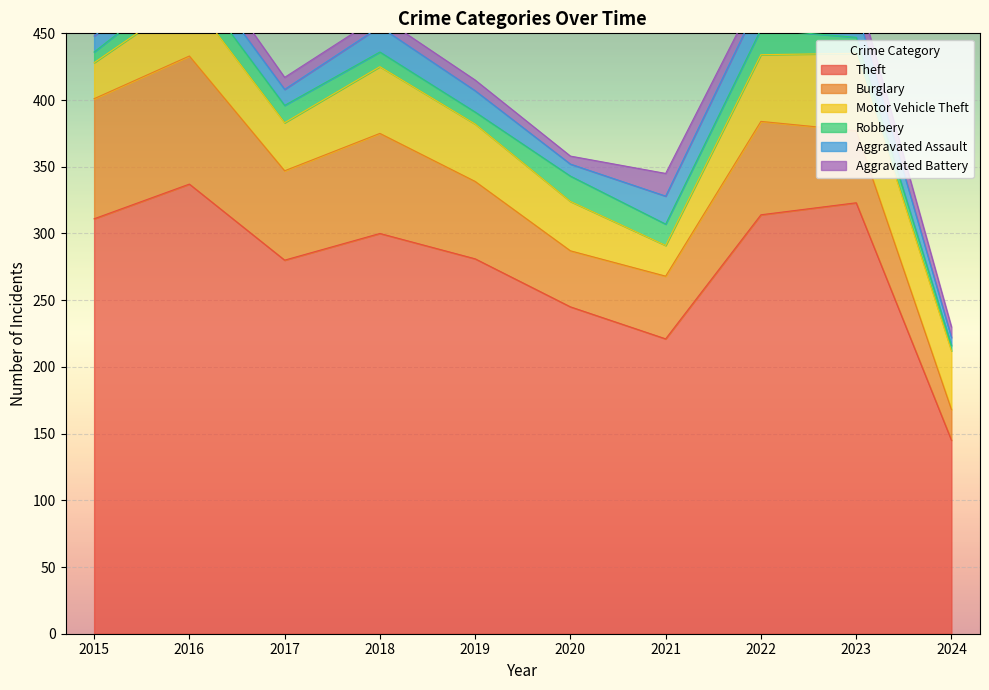

True or false: Theft and Robbery intersect in this chart.

False